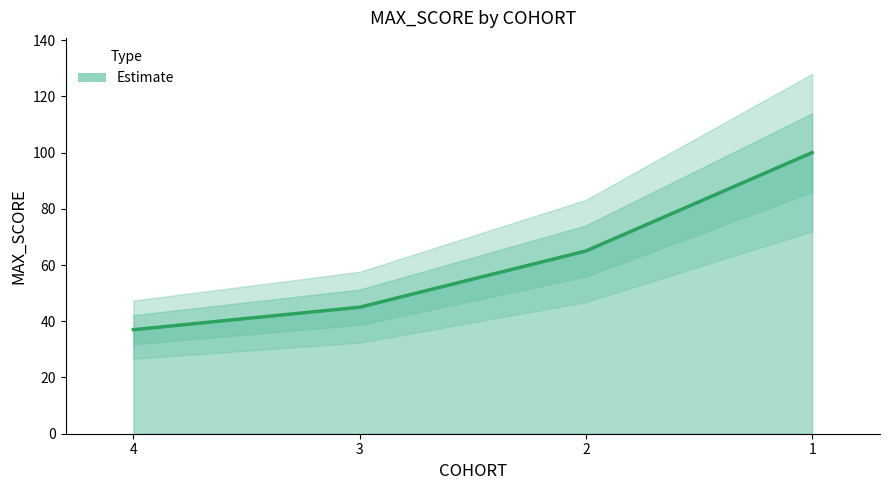

What is the change in value from 3 to 1?

+55